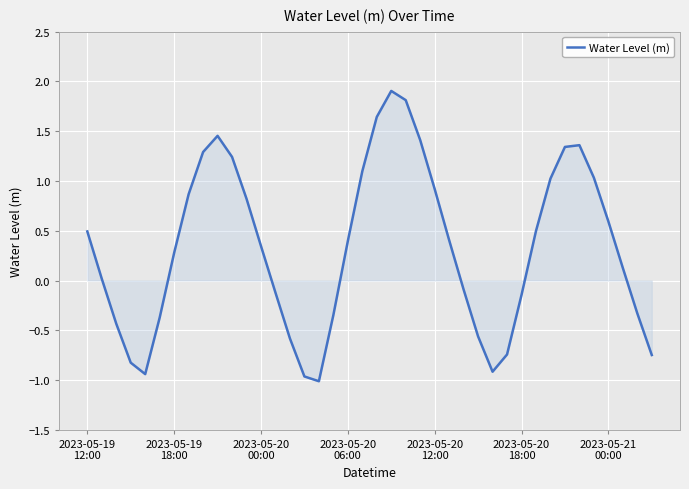

What is the difference between the maximum and minimum values?

2.9